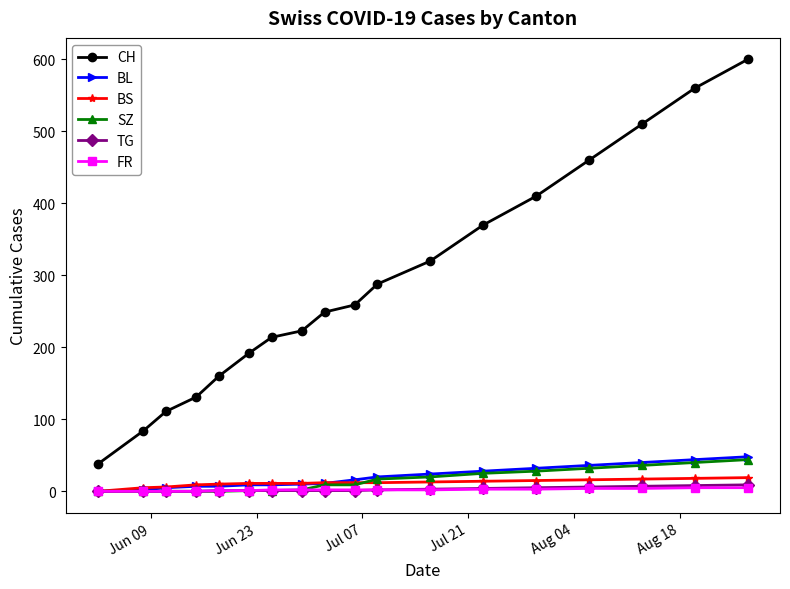

True or false: CH and TG intersect in this chart.

False